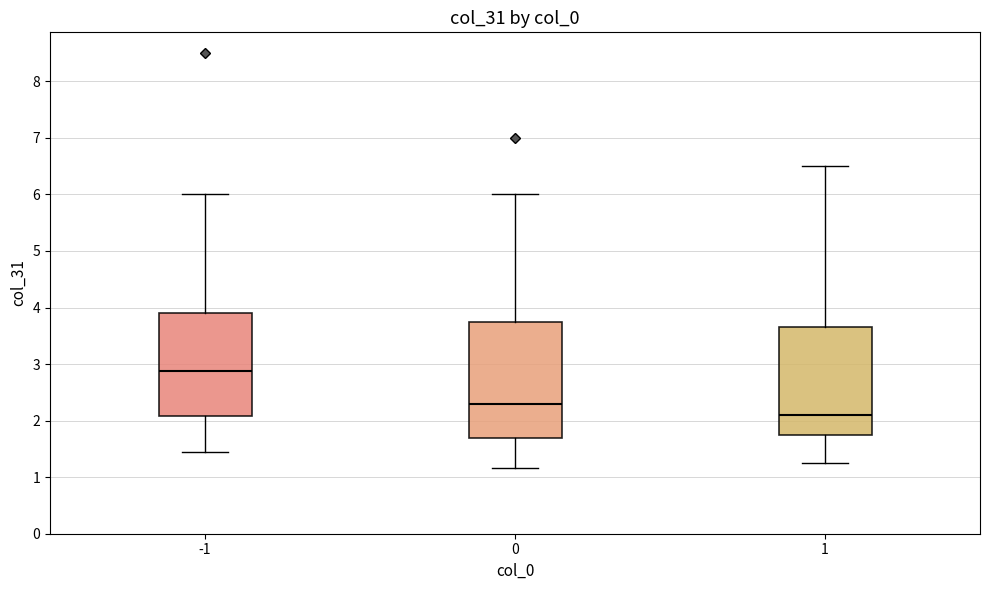

Reading left to right, transcribe this box plot: for each box, give where its median line is, the range the box spans, and where its two whiskers end, as read against the y-axis. The values are not printed on the chart, so give them approximately, as read against the axis.

-1: median 2.9, box 2.1 to 3.9, whiskers 1.4 to 6.0
0: median 2.3, box 1.7 to 3.8, whiskers 1.2 to 6.0
1: median 2.1, box 1.8 to 3.7, whiskers 1.3 to 6.5